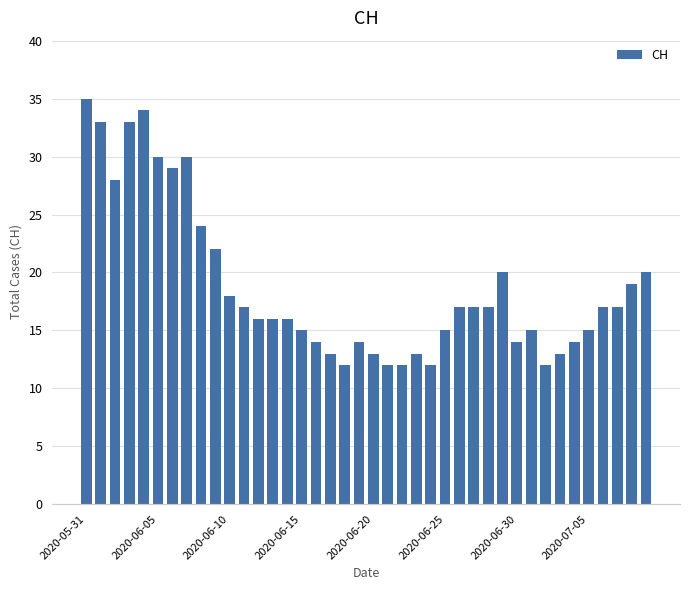

What is the value of the 3rd bar from the left?

28